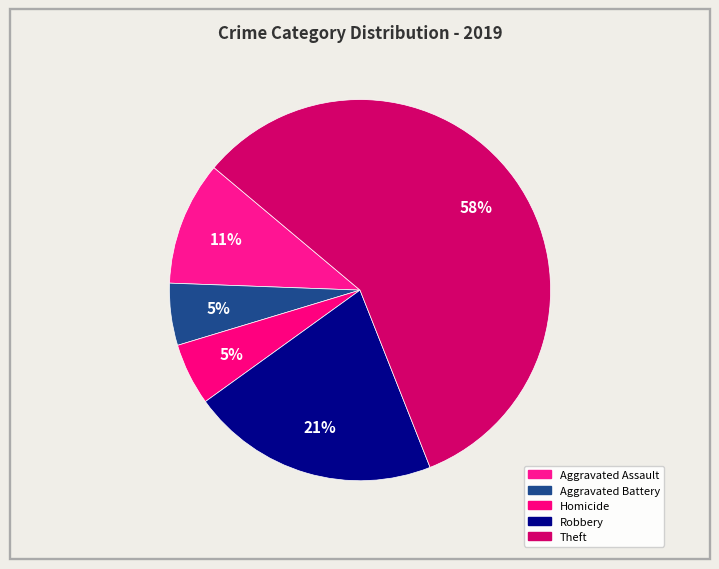

How many segments does this pie chart have?

5